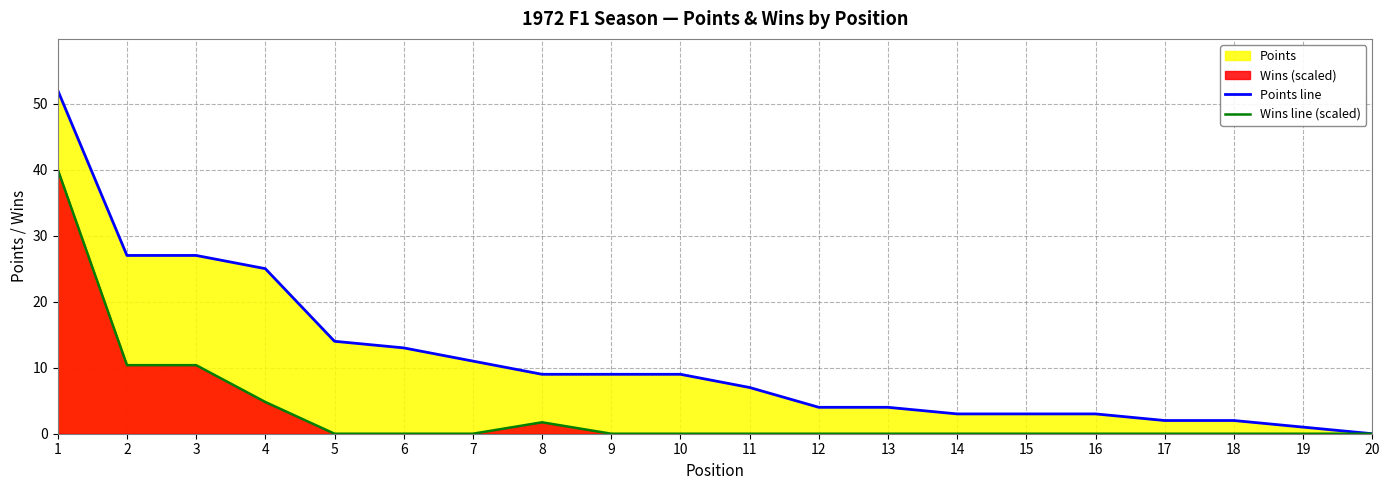

What is the greatest value displayed?

52.0